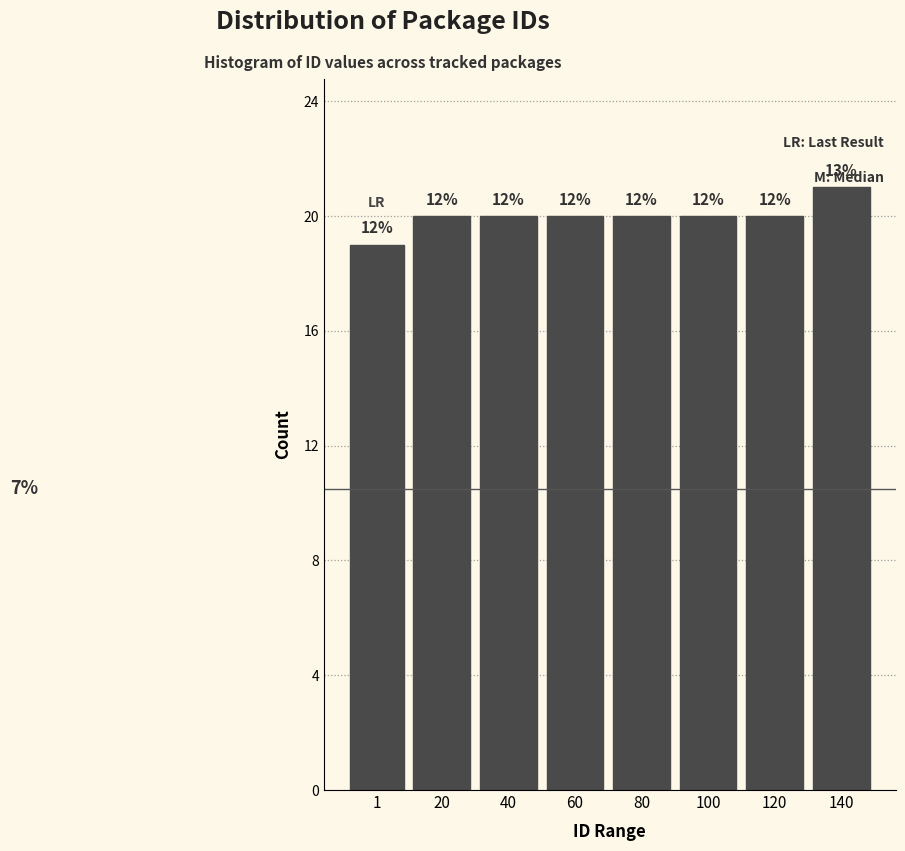

How many bars are there in total?

8